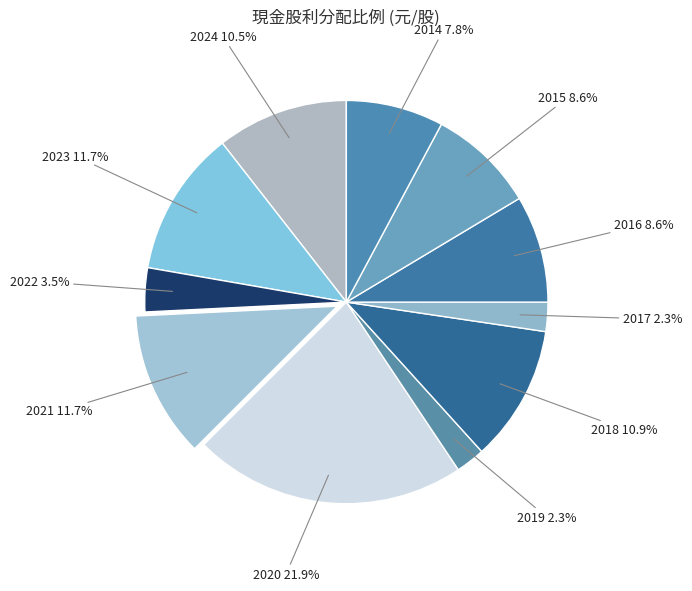

How many slices are in this pie chart?

11